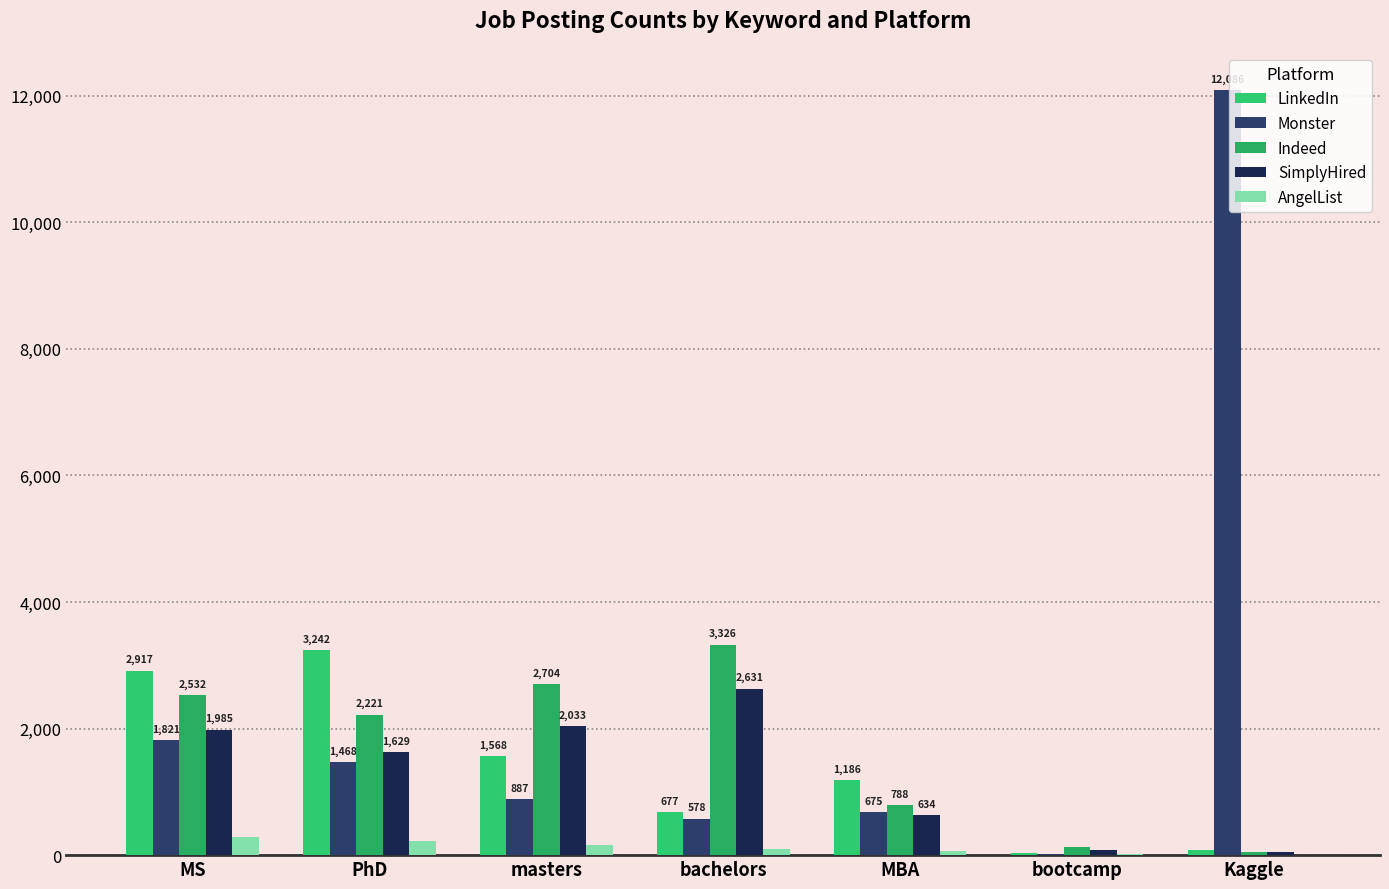

How many series are shown in this chart?

5